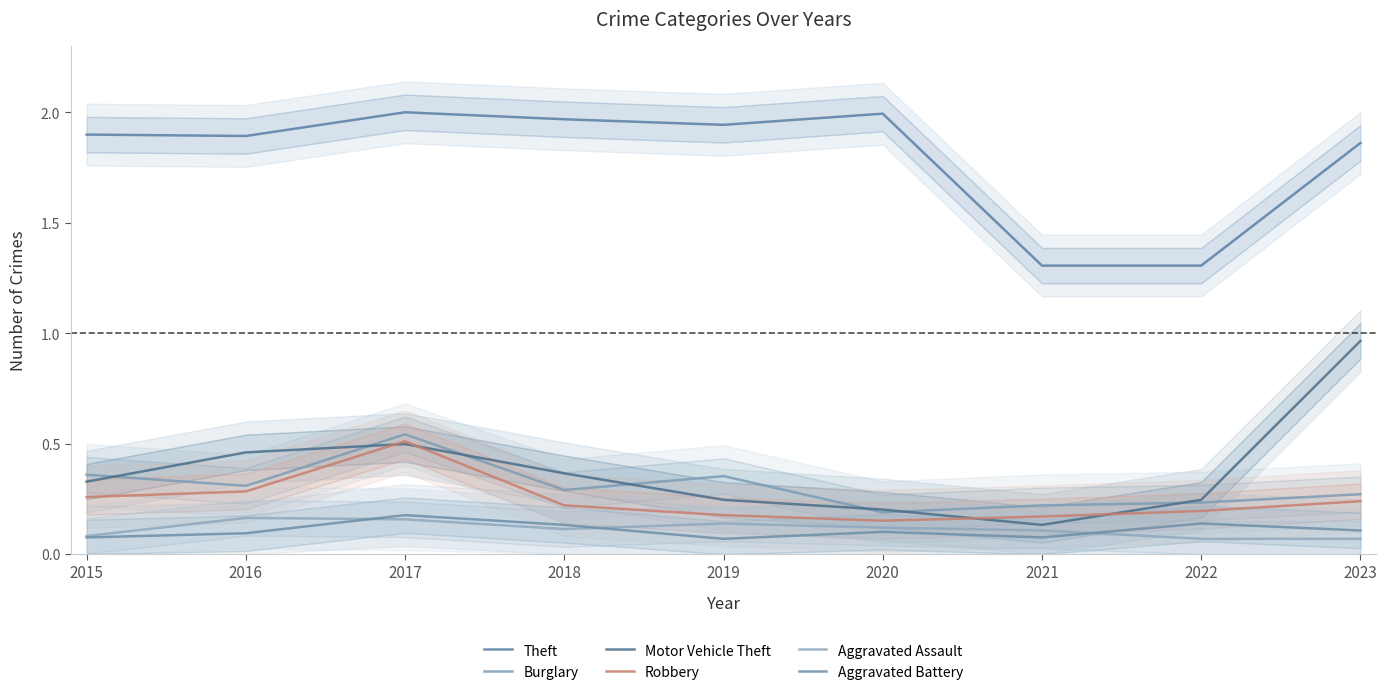

Which series has the widest spread of values?

Motor Vehicle Theft